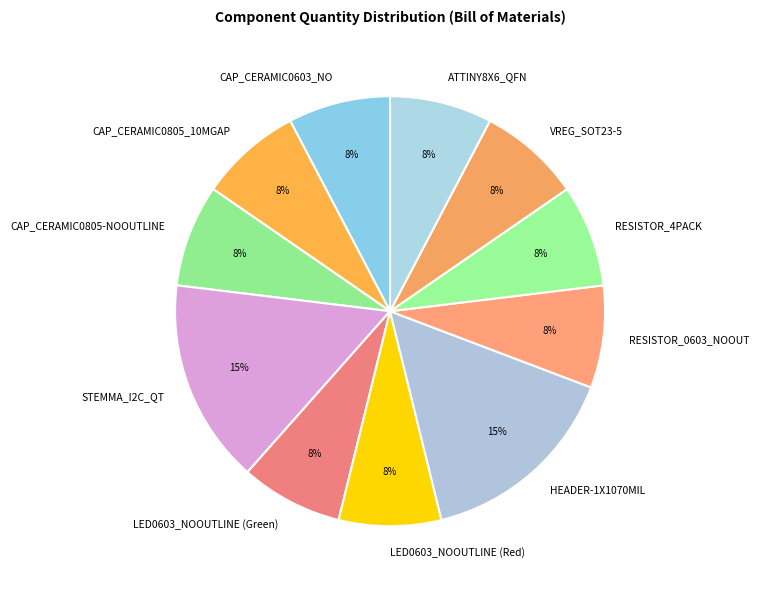

Do RESISTOR_4PACK and STEMMA_I2C_QT together represent more than half of the pie?

No